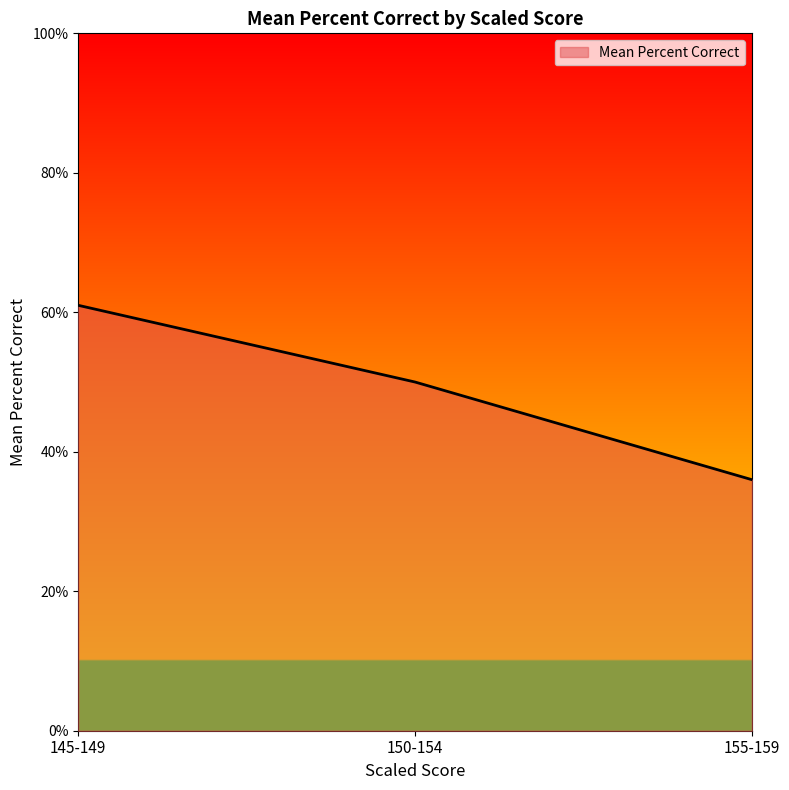

What is the sum of all values?

147